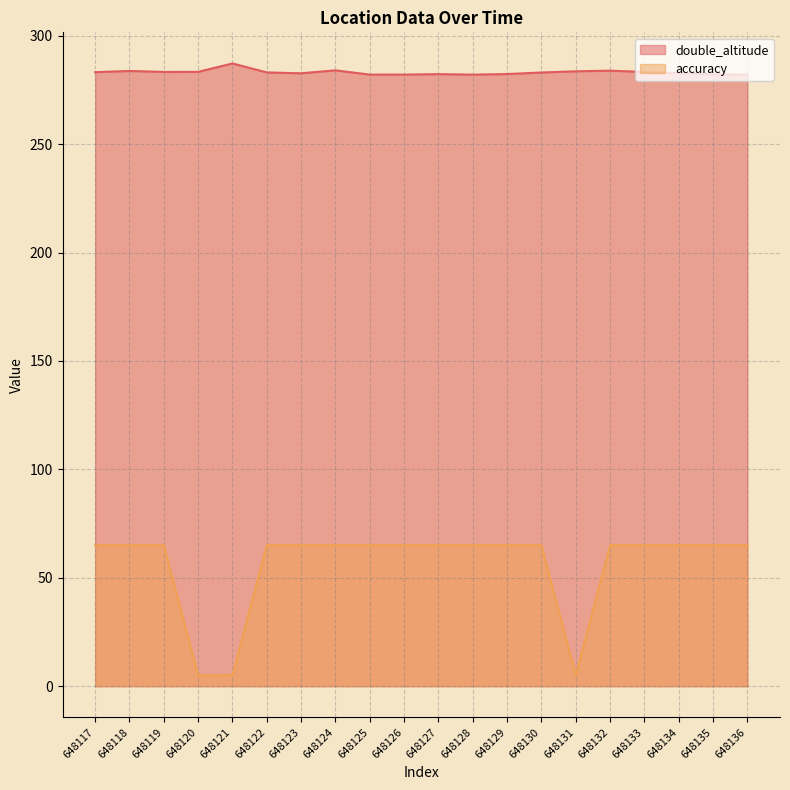

How many distinct data groups are displayed?

2